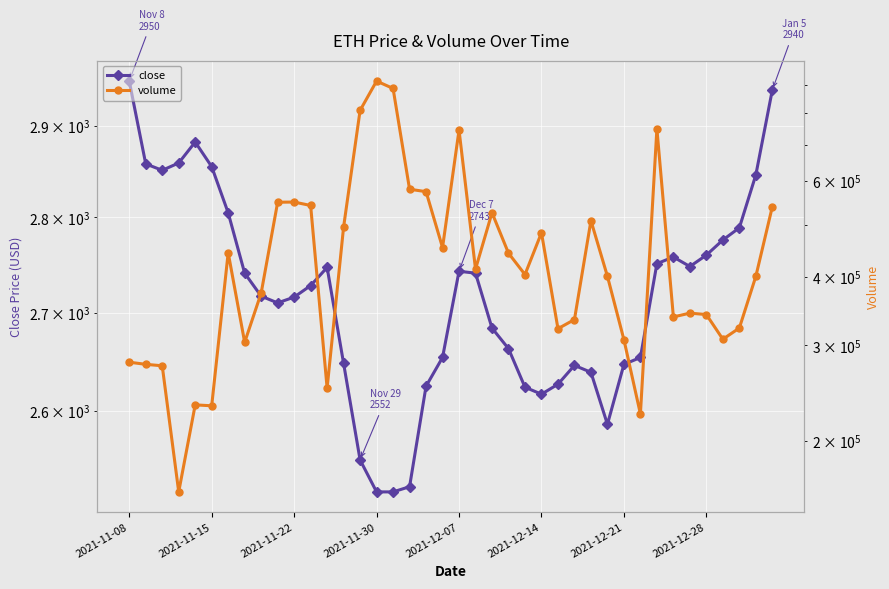

What are all the series names shown in the legend?

close, volume